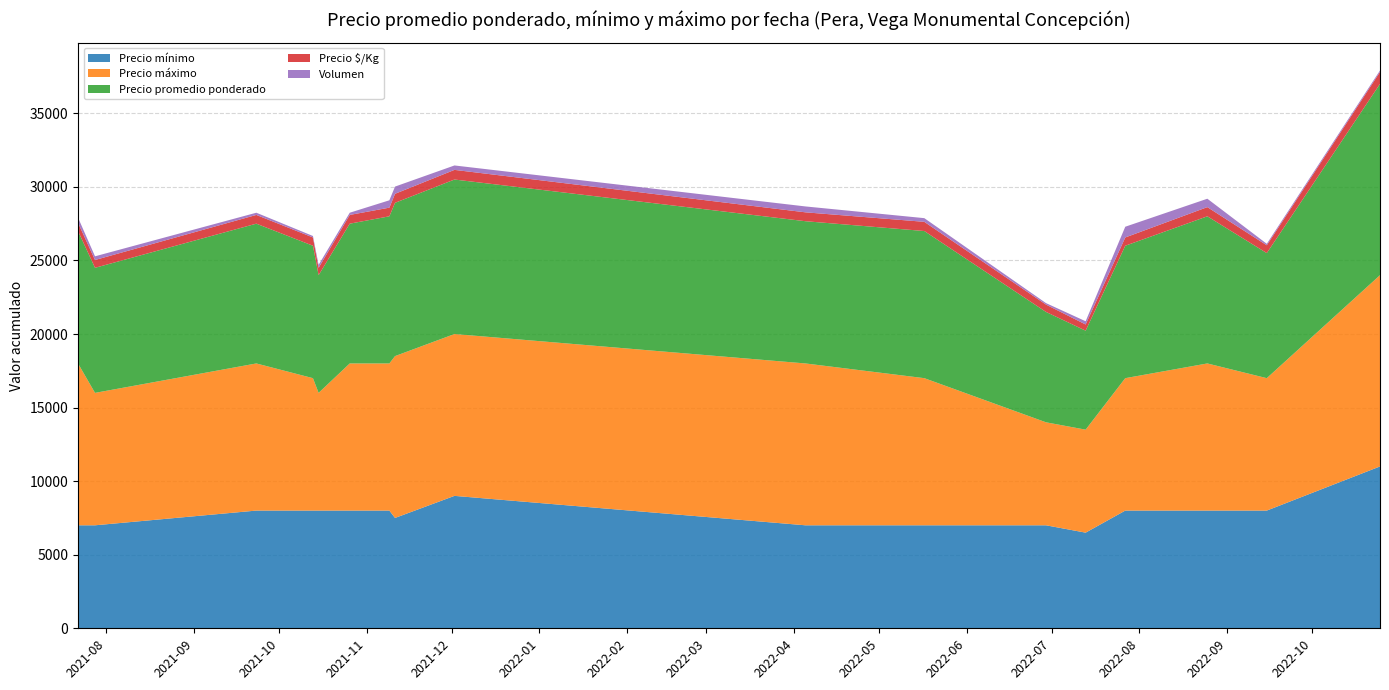

Reading left to right, what are all the values shown in this chart?

Precio mínimo: 0=7000	1=7000	2=8000	3=8000	4=8000	5=8000	6=8000	7=7500	8=9000	9=7000	10=7000	11=7000	12=6500	13=8000	14=8000	15=8000	16=11000
Precio máximo: 0=11000	1=9000	2=10000	3=9000	4=8000	5=10000	6=10000	7=11000	8=11000	9=11000	10=10000	11=7000	12=7000	13=9000	14=10000	15=9000	16=13000
Precio promedio ponderado: 0=9000	1=8500	2=9500	3=9000	4=8000	5=9500	6=10000	7=10417	8=10500	9=9667	10=10000	11=7500	12=6727	13=9000	14=10000	15=8500	16=13000
Precio $/Kg: 0=562	1=531	2=594	3=562	4=500	5=594	6=588	7=613	8=656	9=604	10=625	11=500	12=420	13=562	14=625	15=531	16=812
Volumen: 0=350	1=250	2=150	3=100	4=200	5=150	6=500	7=490	8=300	9=400	10=250	11=100	12=220	13=730	14=570	15=100	16=100